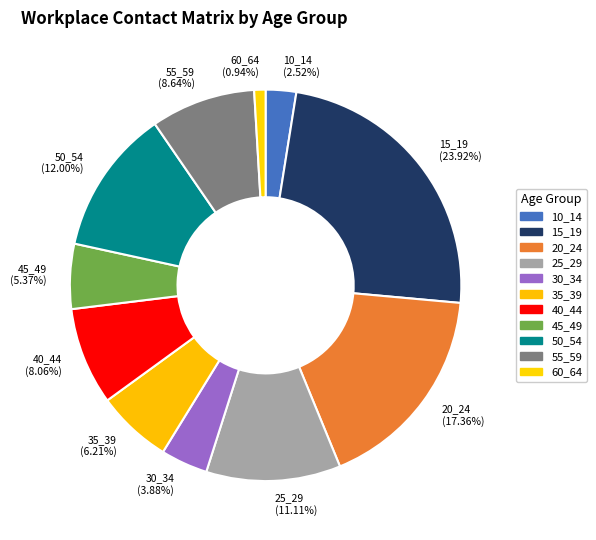

What portion of the pie excludes 10_14?

97.5%